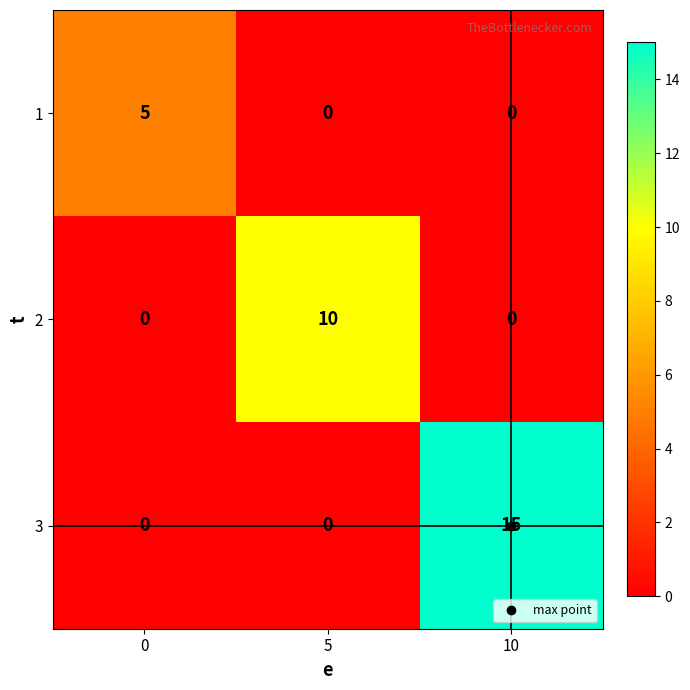

Which series has the widest spread of values?

3